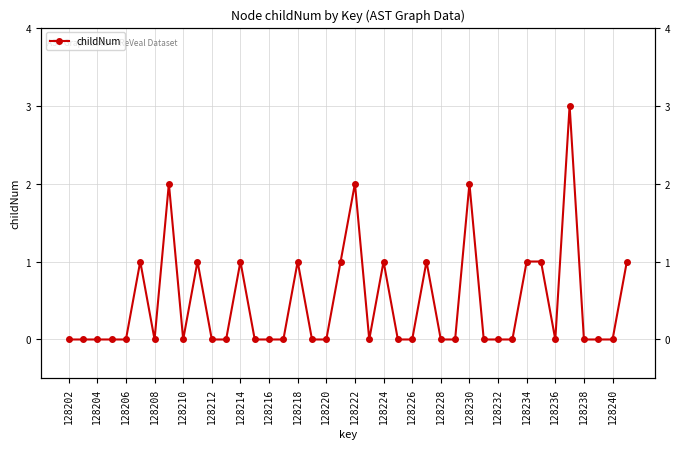

How many points are lower than both their immediate neighbors (excluding endpoints)?

4